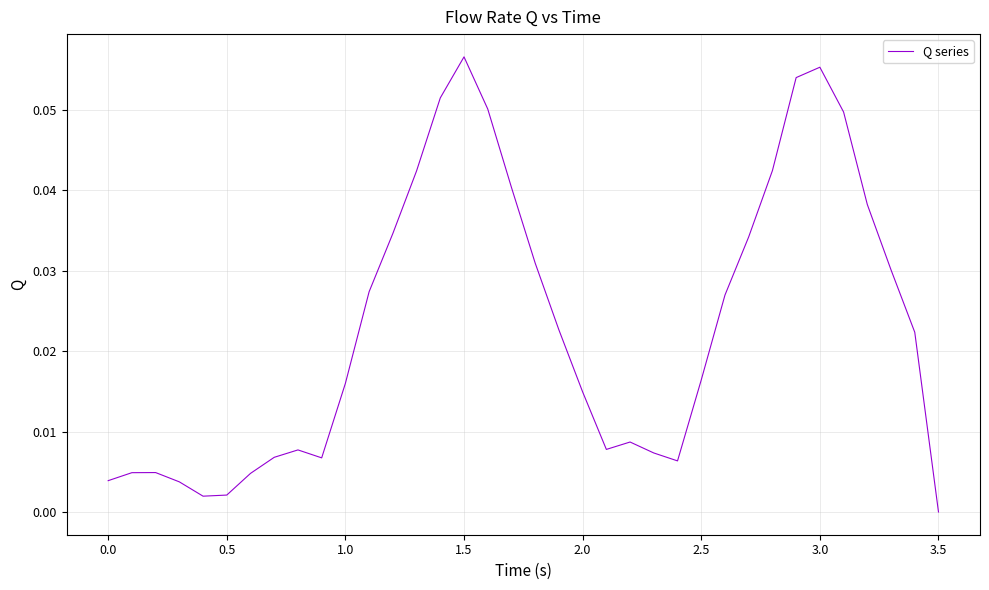

At which category does the chart reach its minimum across all series?

3.5